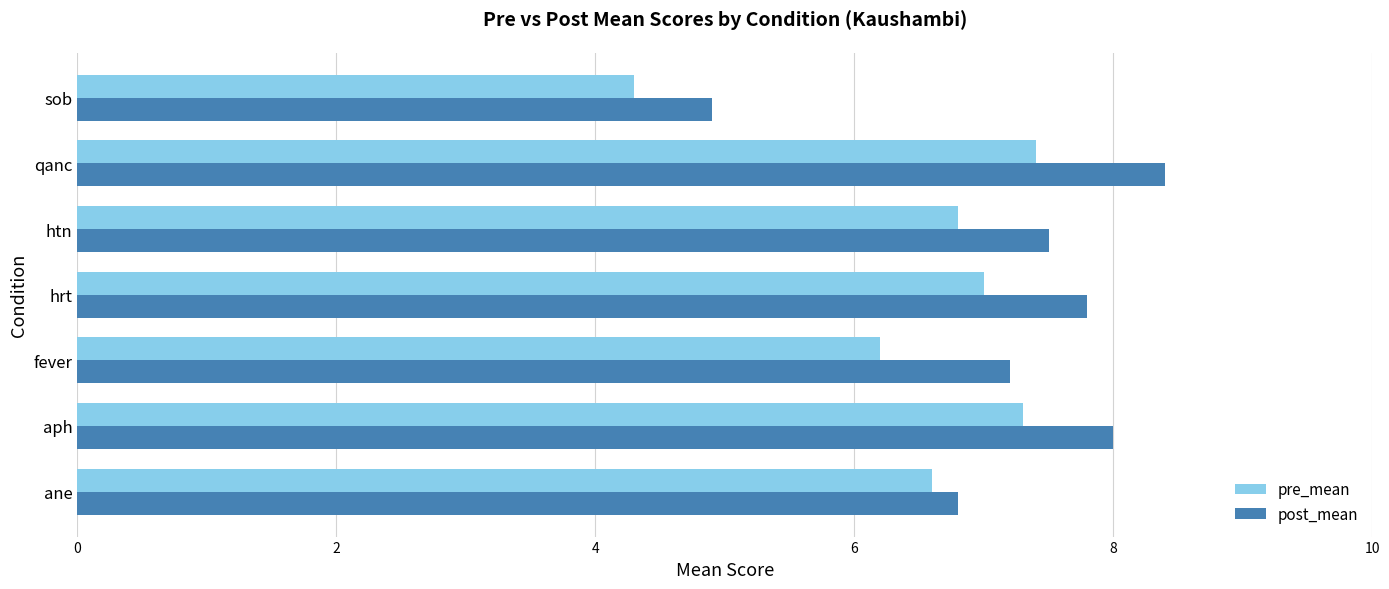

What is the average value of the pre_mean series?

6.5